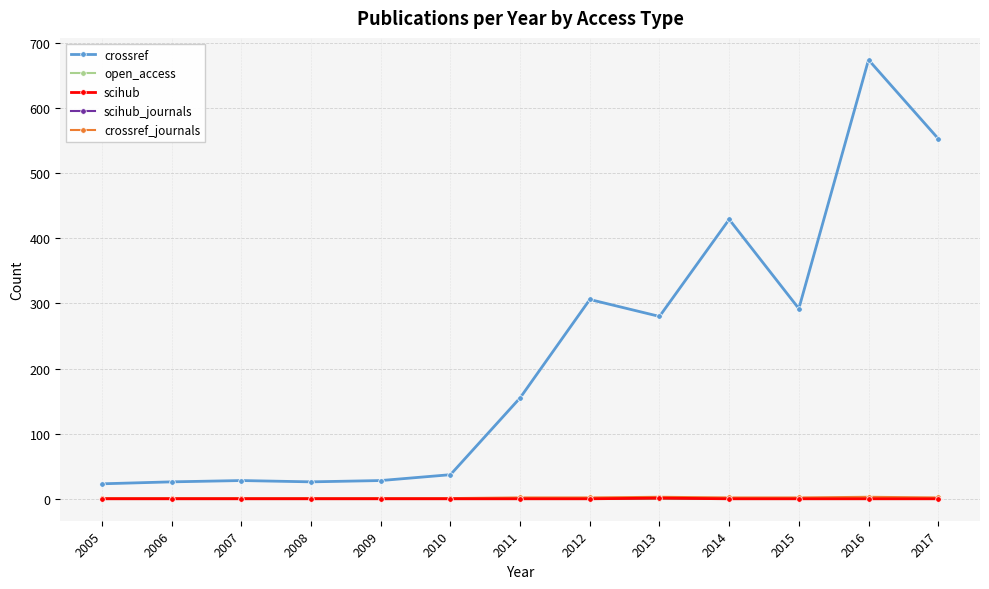

Is this an area chart (filled region under the line)?

No